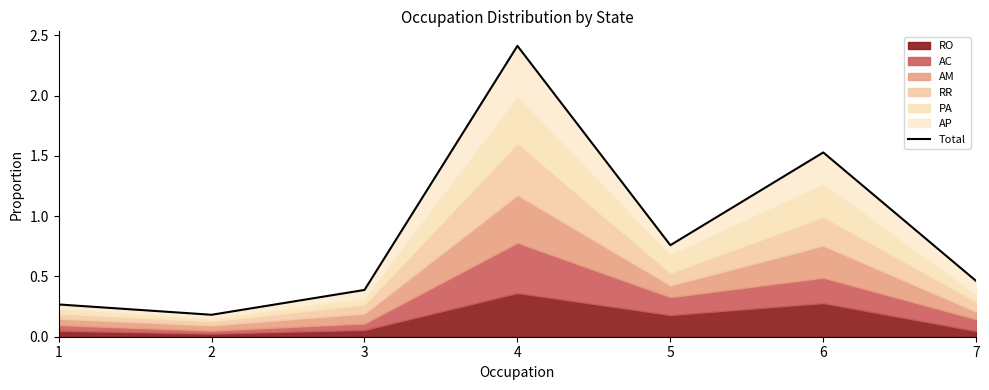

Reading left to right, transcribe all the data shown in this chart.

1=0.3	2=0.2	3=0.4	4=2.4	5=0.8	6=1.5	7=0.5